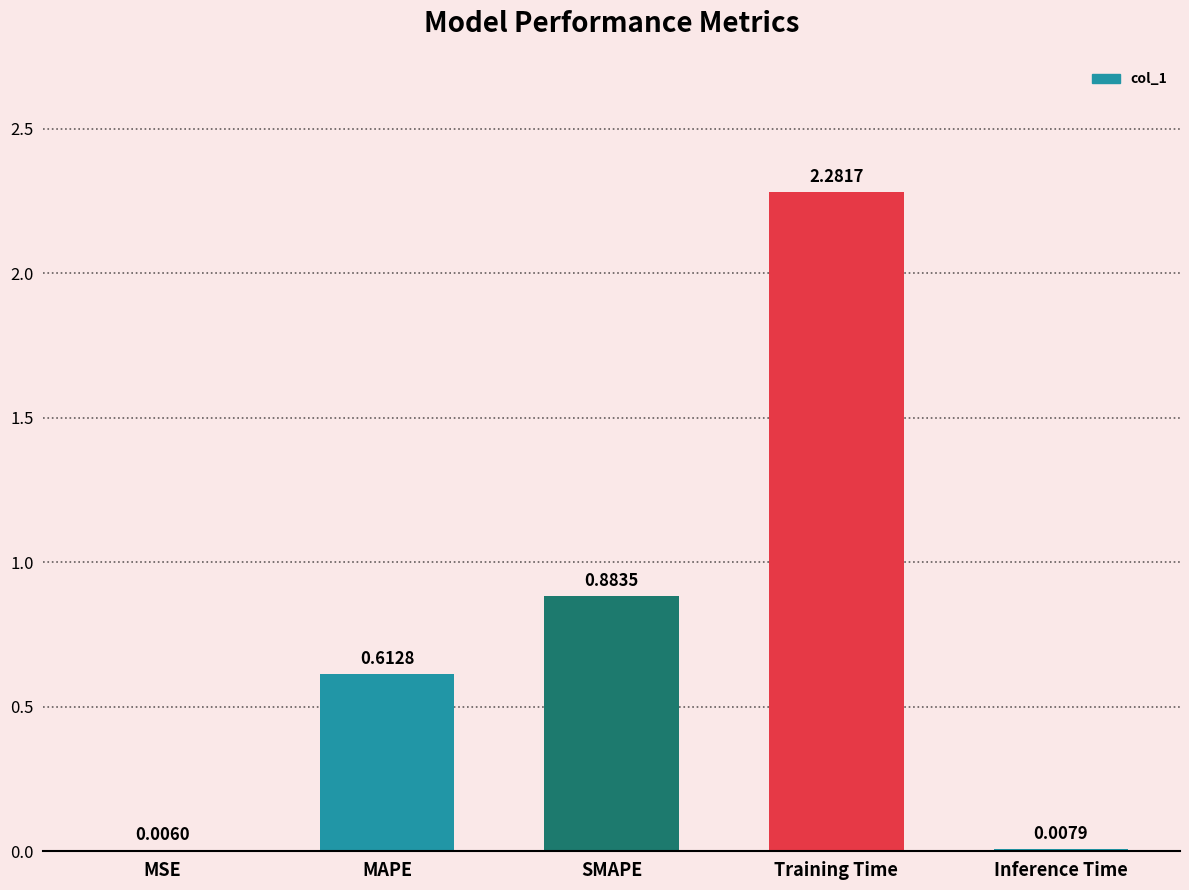

What is the change in value from Training Time to Inference Time?

-2.3